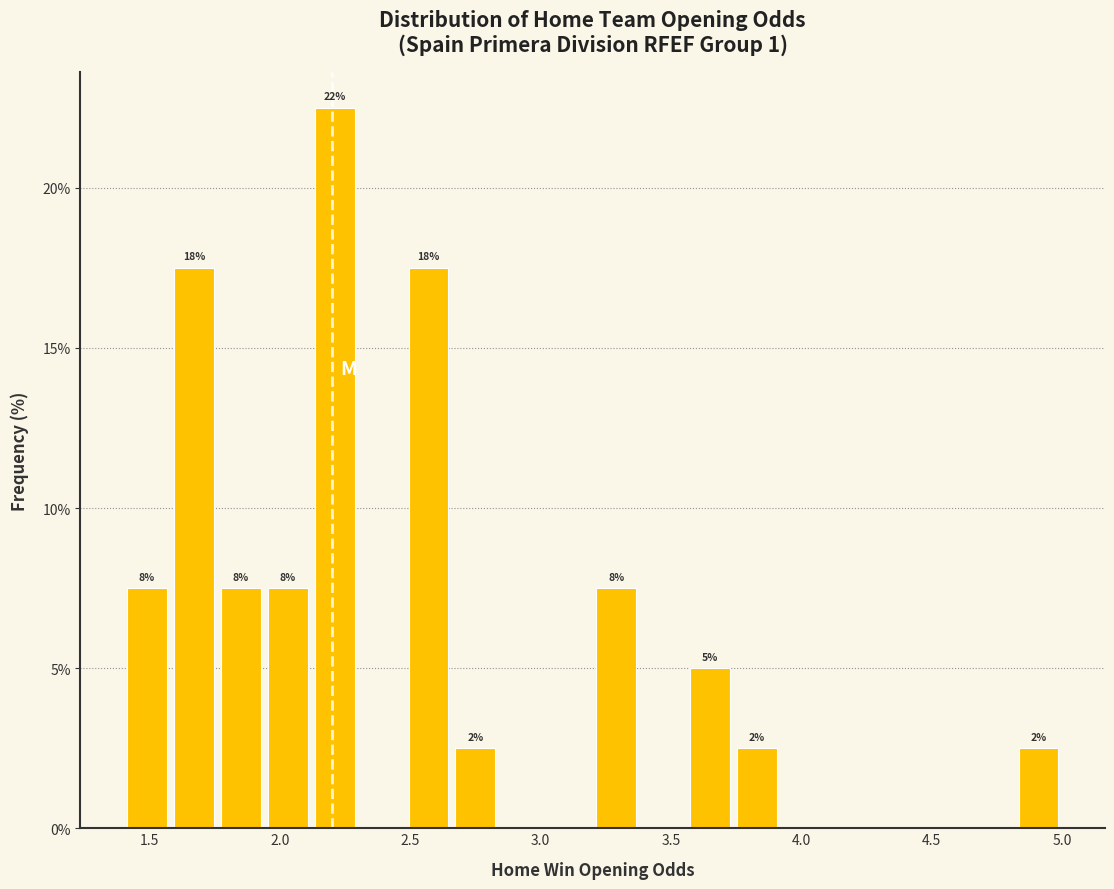

Around what value on the x-axis is the tallest bar? Give the approximate position of its centre, as read against the axis.

2.20